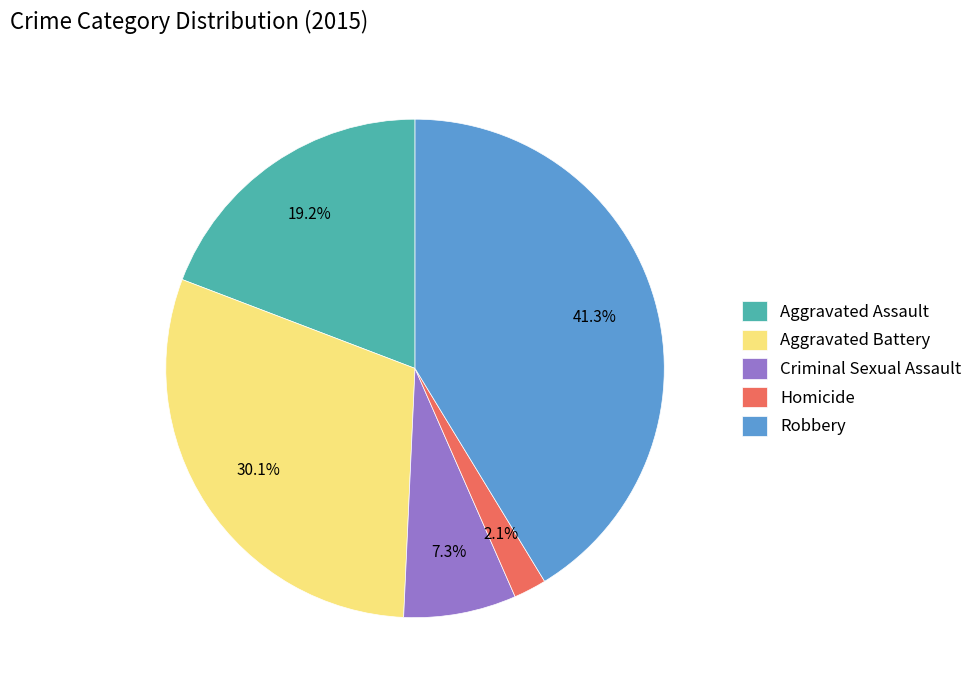

To the nearest percent, what is the average slice percentage?

20%